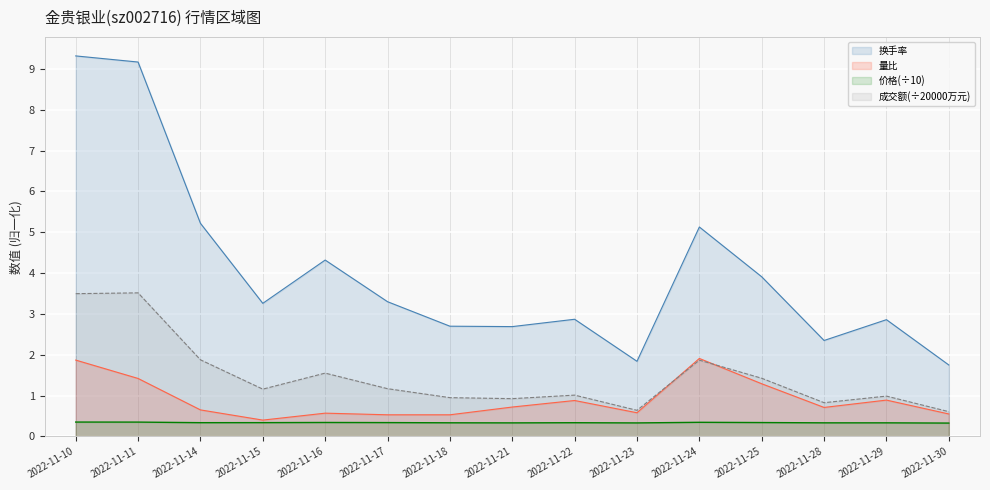

What is the highest value of the 量比 series?

1.9